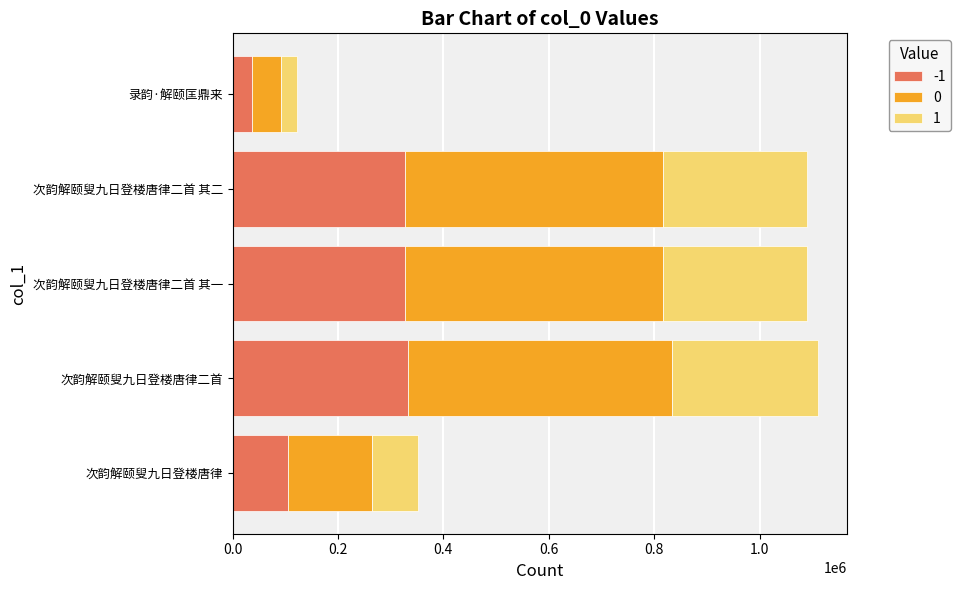

What is the total value across all series at 录韵·解颐匡鼎来?

121675.0